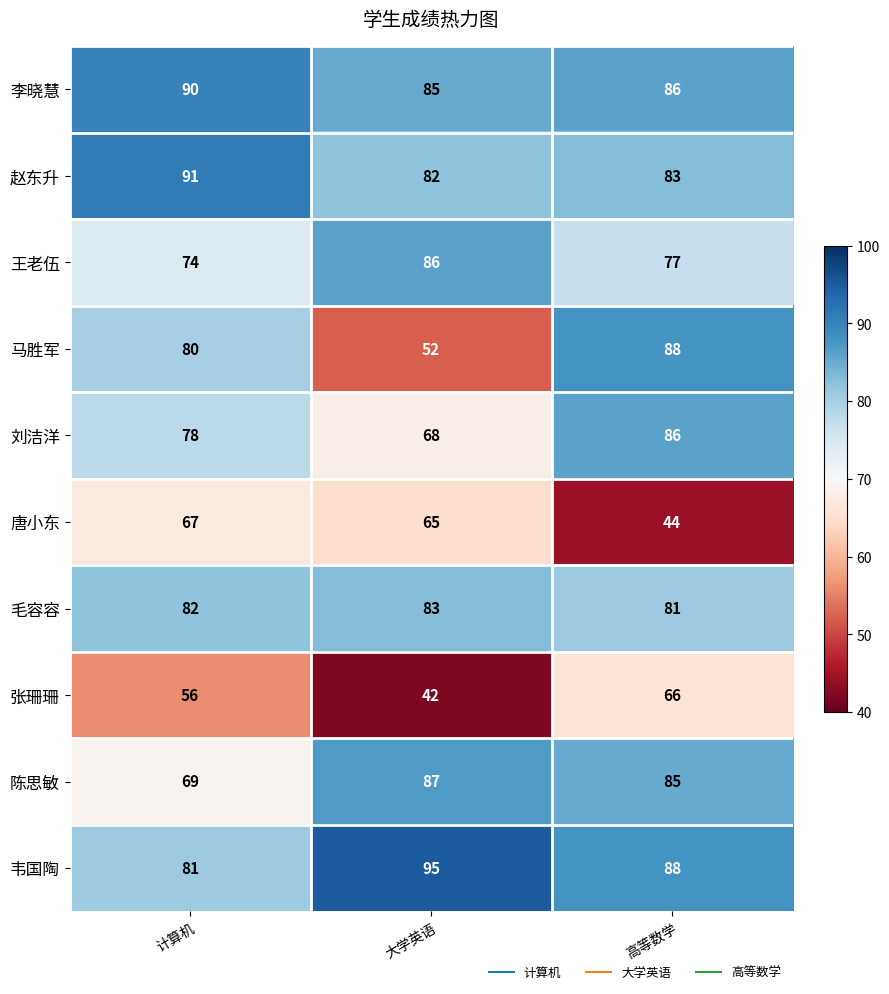

Where does the 陈思敏 series first go above 85?

大学英语